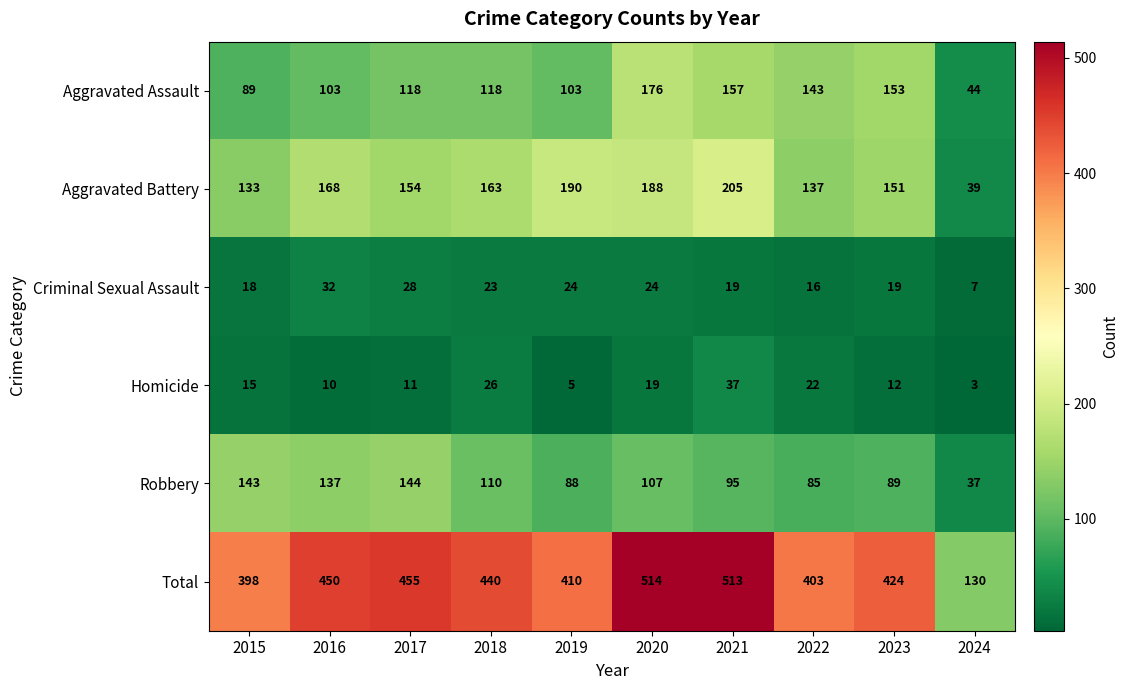

What is the sum of all Criminal Sexual Assault values?

210